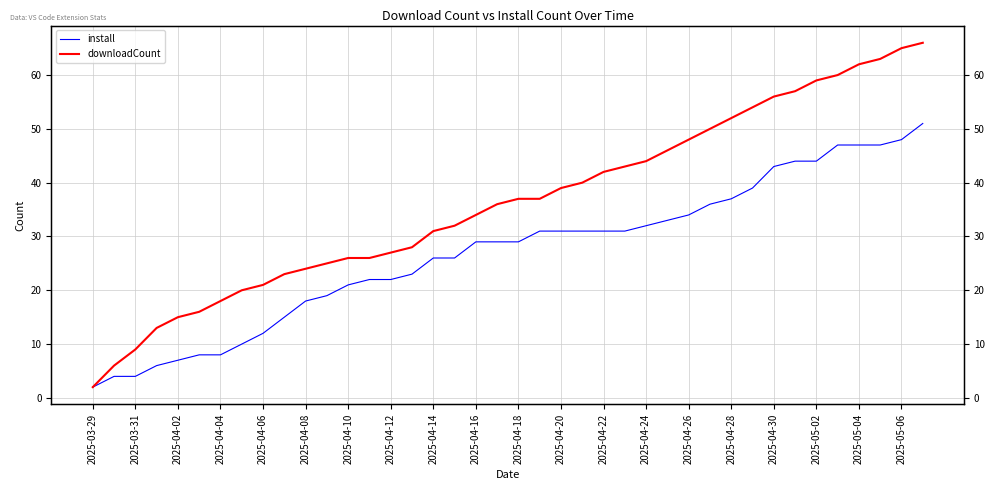

What is the value of the install point at the 16th from the left?

23